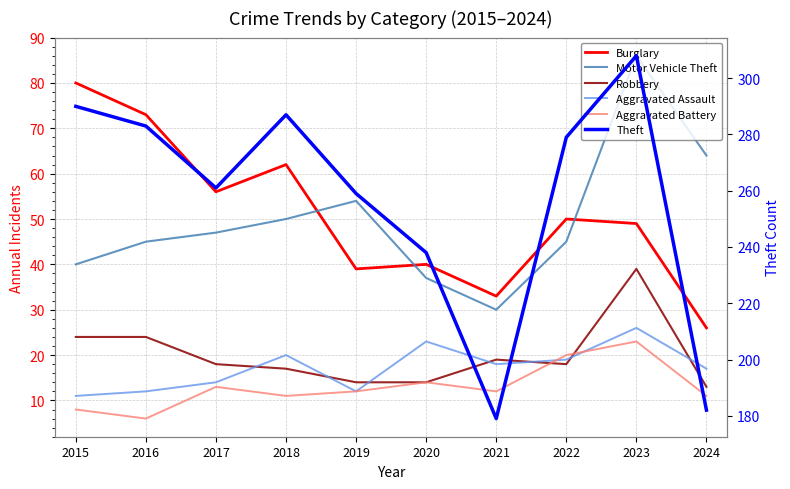

Reading left to right, list all the values displayed in this chart.

Burglary: 80	73	56	62	39	40	33	50	49	26
Motor Vehicle Theft: 40	45	47	50	54	37	30	45	86	64
Robbery: 24	24	18	17	14	14	19	18	39	13
Aggravated Assault: 11	12	14	20	12	23	18	19	26	17
Aggravated Battery: 8	6	13	11	12	14	12	20	23	11
Theft: 290	283	261	287	259	238	179	279	308	182